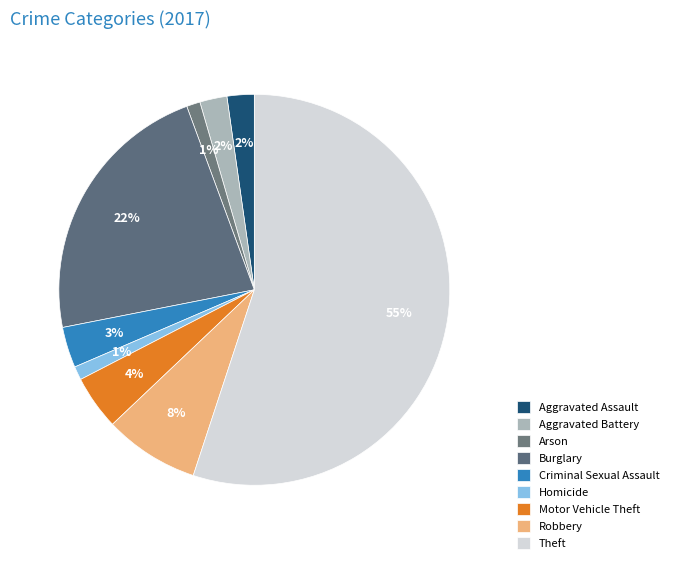

To the nearest percent, what is the difference between the Burglary and Homicide slice percentages?

21%